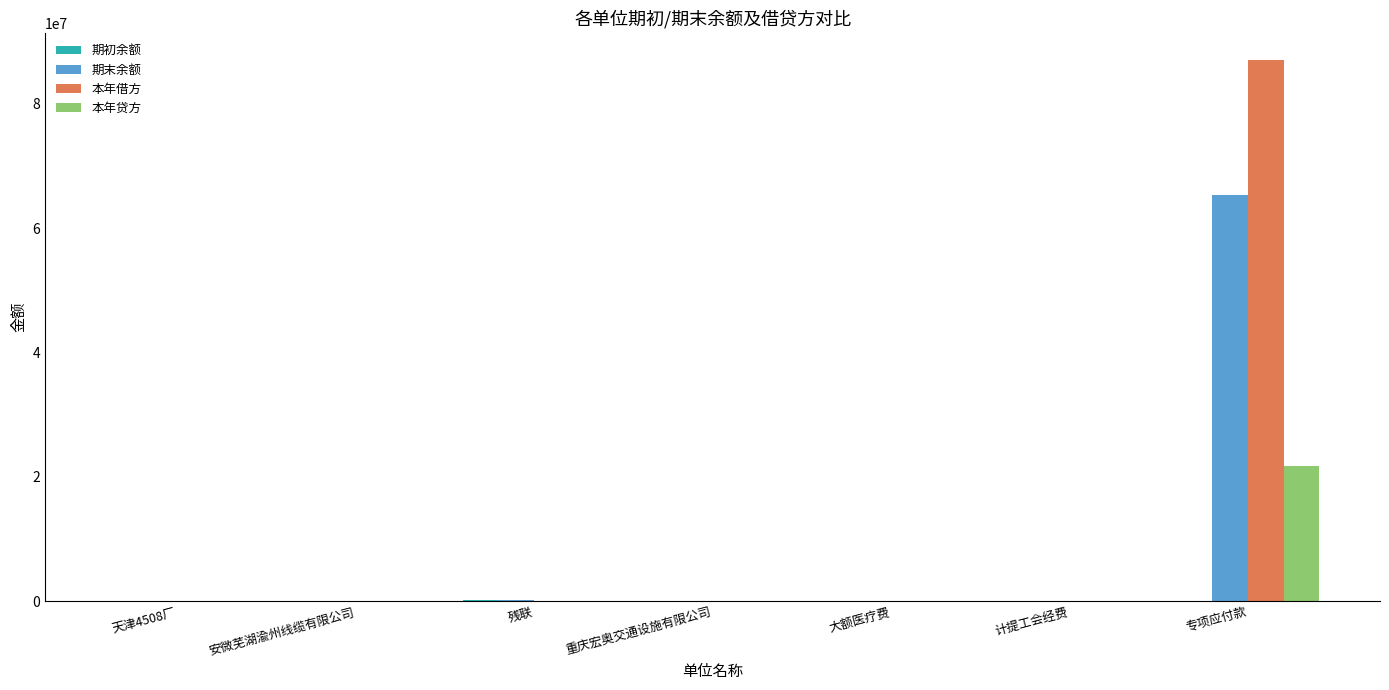

At which category is the sum across all series the highest?

专项应付款